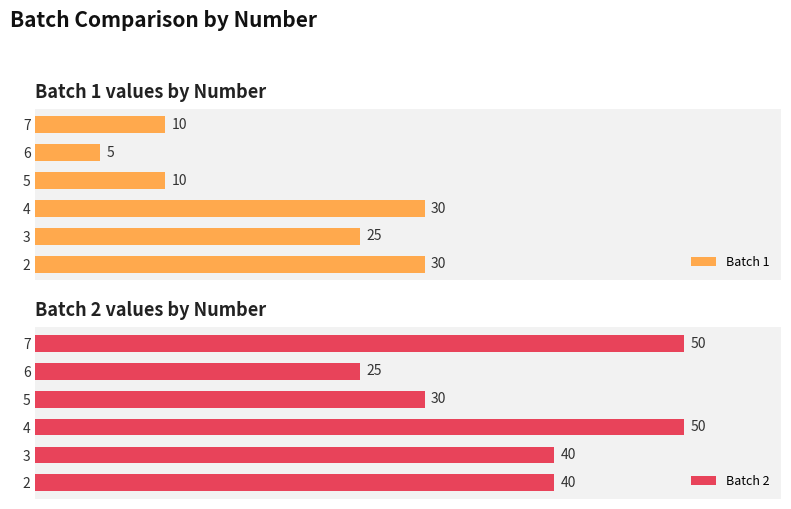

How many Batch 1 values are between 10 and 30?

5